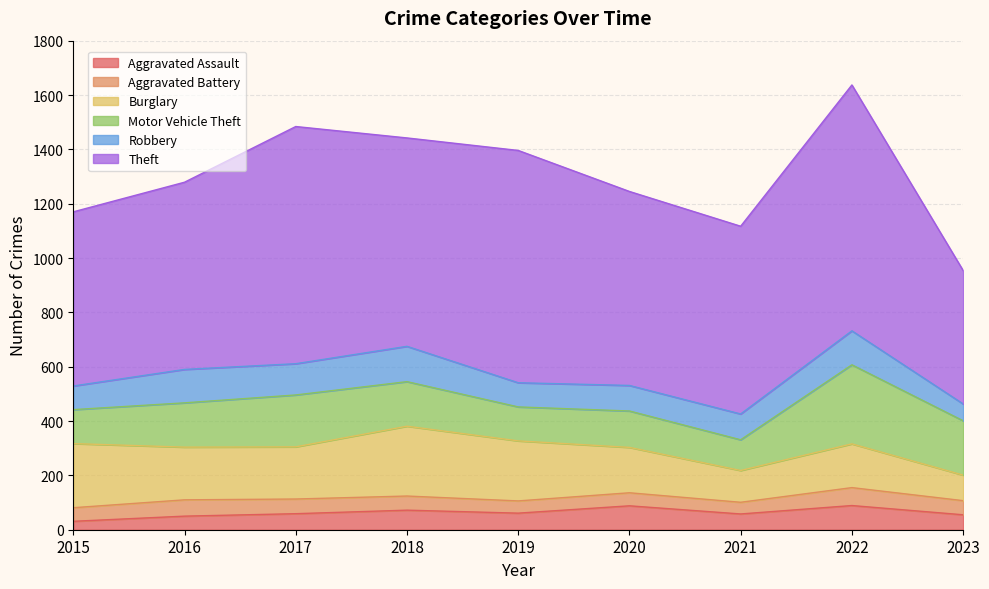

What is the difference between the Aggravated Assault values at 2017 and 2022?

30